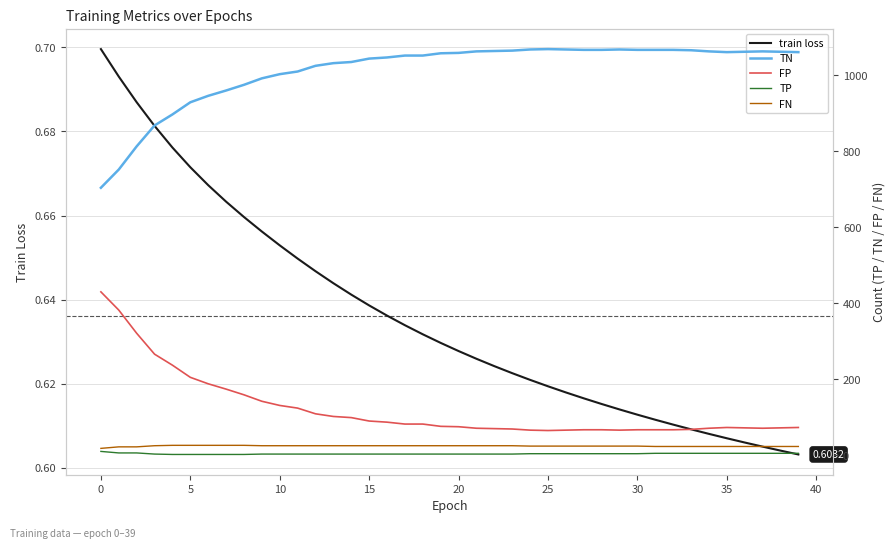

Is the value of TP at 23 greater than the value of FP at 21?

No